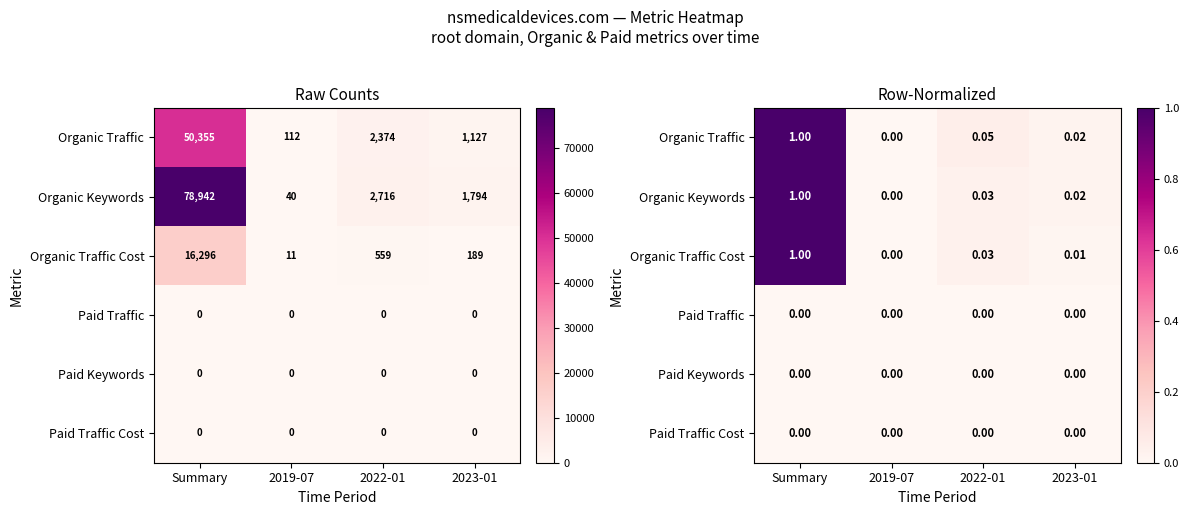

What is the maximum value shown in the chart?

1.0